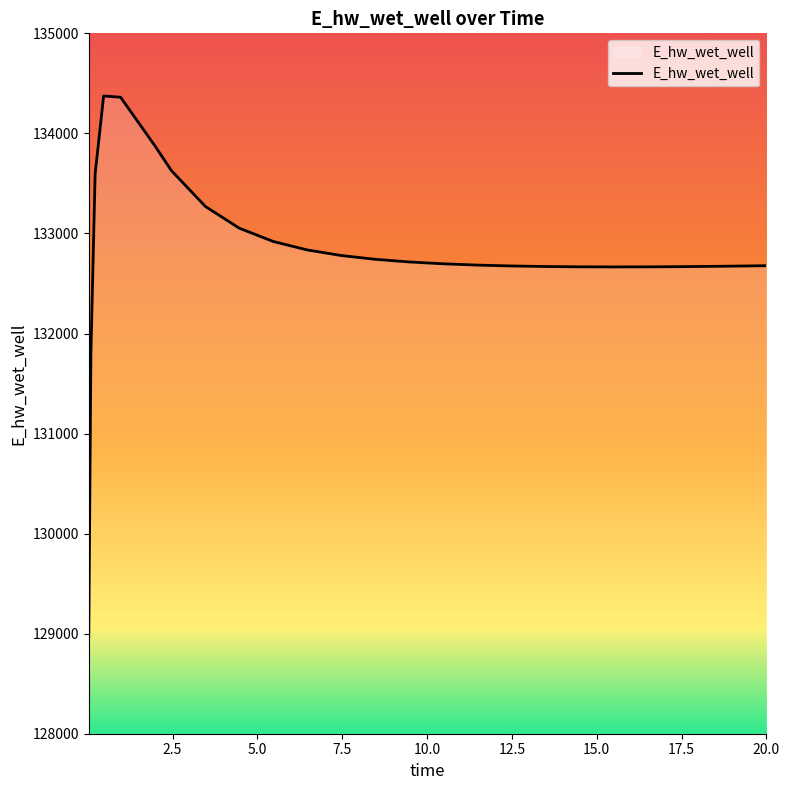

What is the greatest value displayed?

134373.7